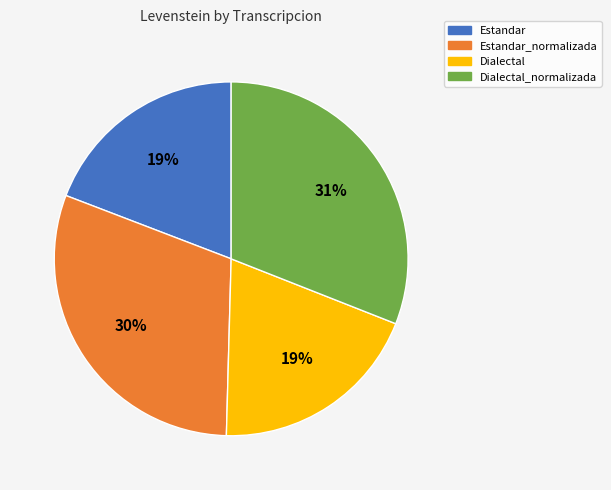

Is Estandar the majority of the pie?

No